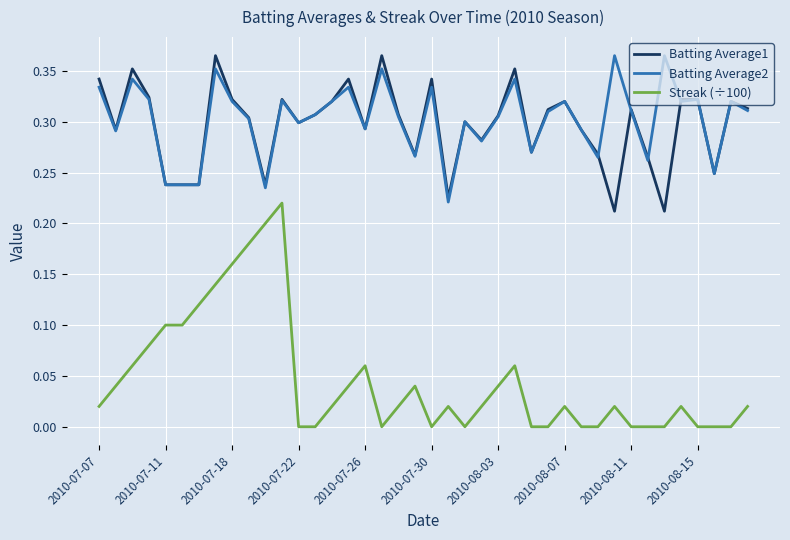

What is the sum of all Streak (÷100) values?

1.8